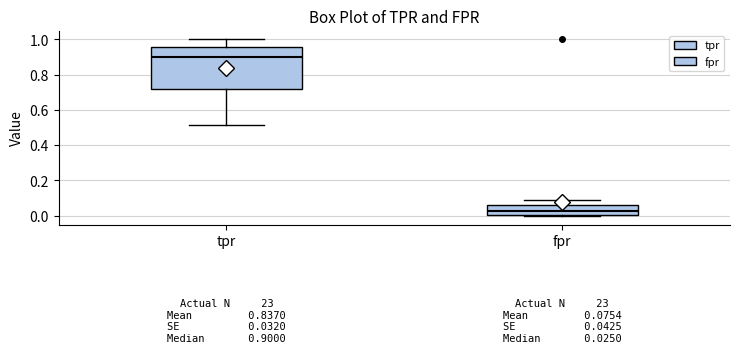

Which box is the tallest, from its lower edge to its upper edge?

tpr